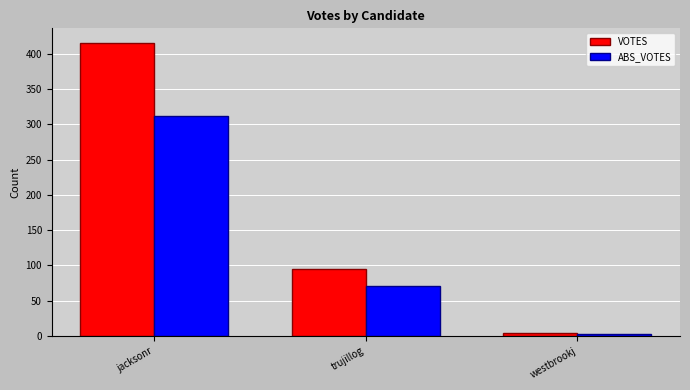

At jacksonr, list the series in order from largest to smallest.

VOTES, ABS_VOTES